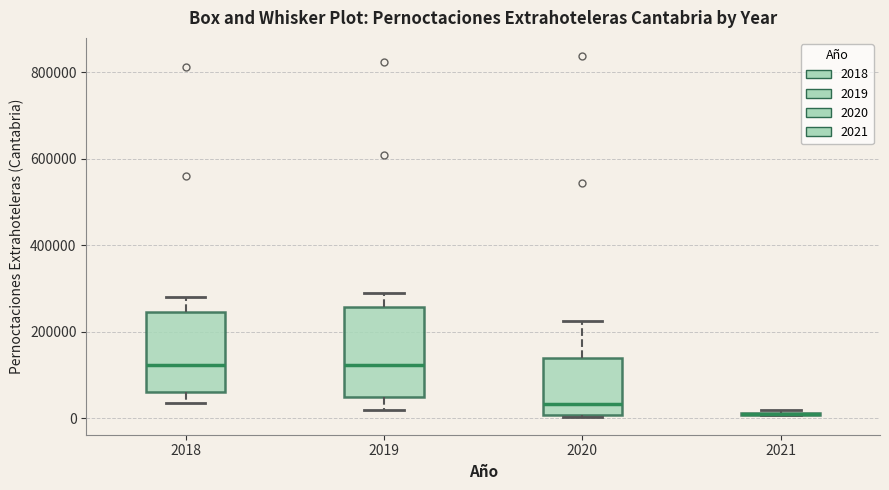

Where does the median line of the box at x = 2020 sit on the y-axis? The values are not printed on the chart, so give them approximately, as read against the axis.

40000